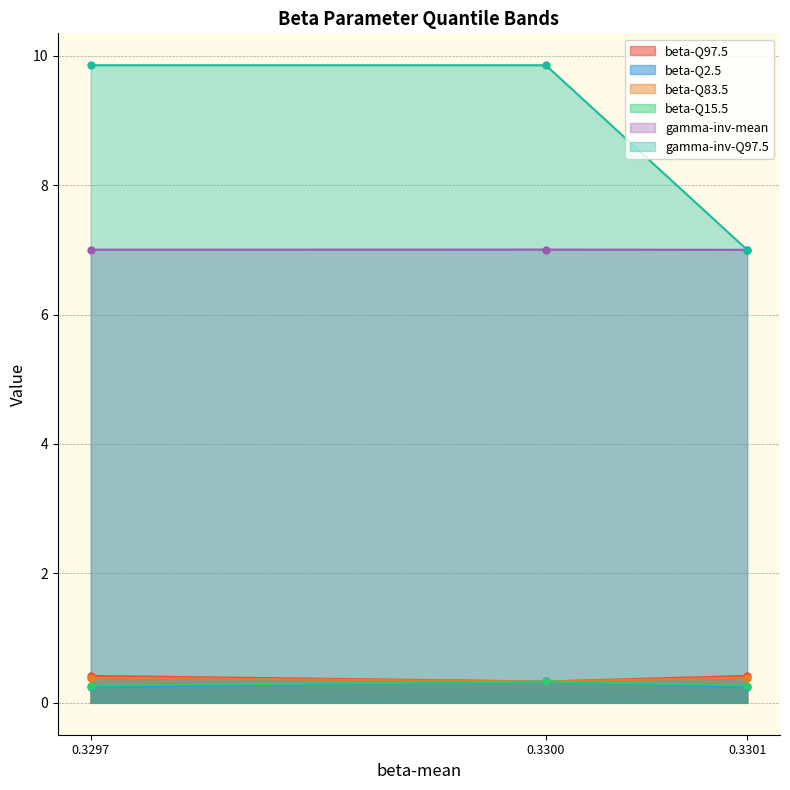

What is the sum of all beta-Q83.5 values?

1.1